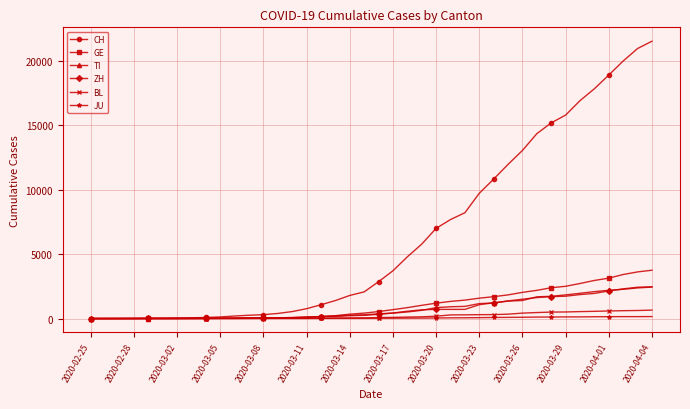

What are all the series names shown in the legend?

CH, GE, TI, ZH, BL, JU